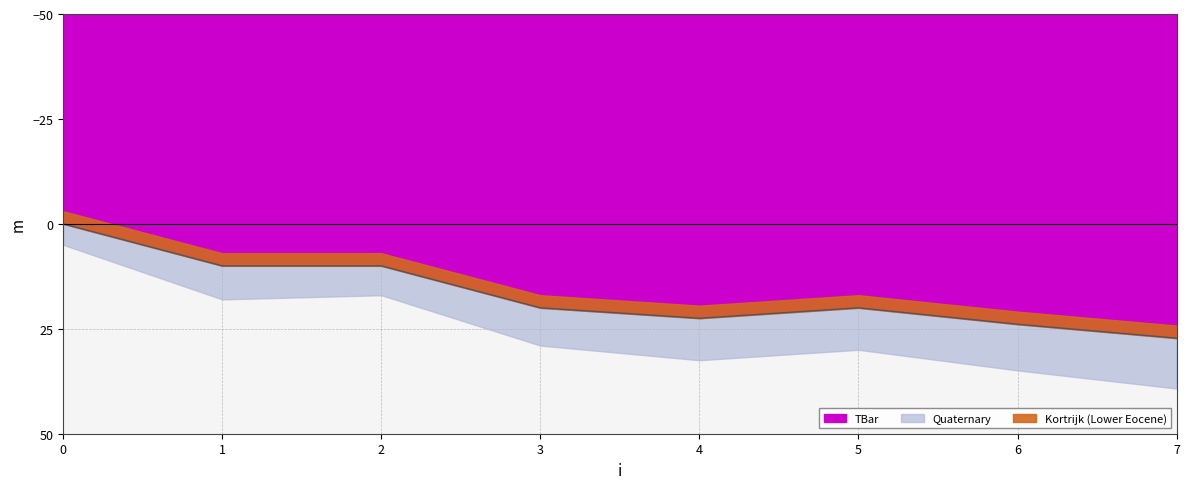

How many categories are shown in the chart?

8